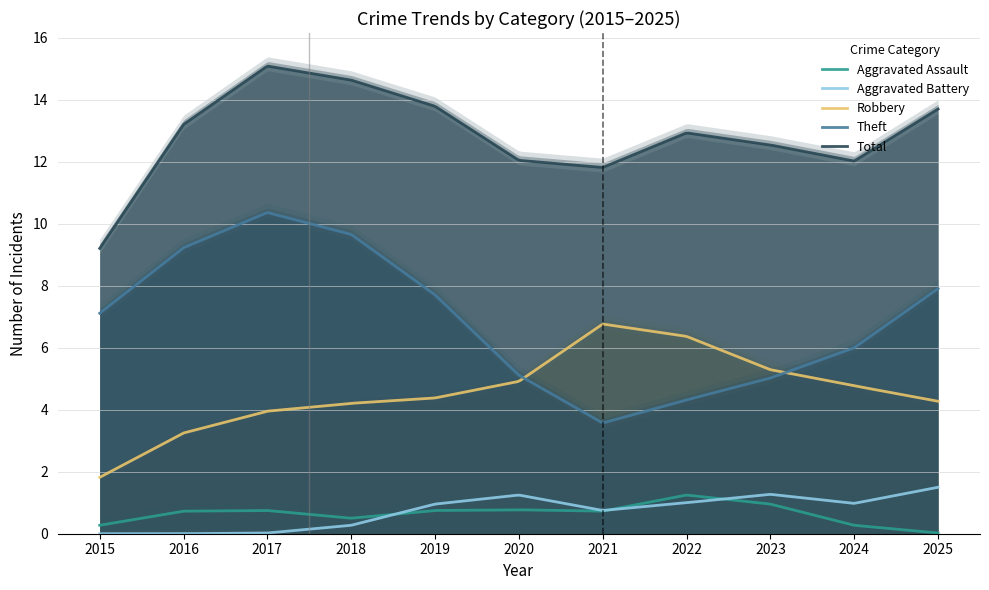

After their last crossing, which series has the higher values: Theft or Robbery?

Theft